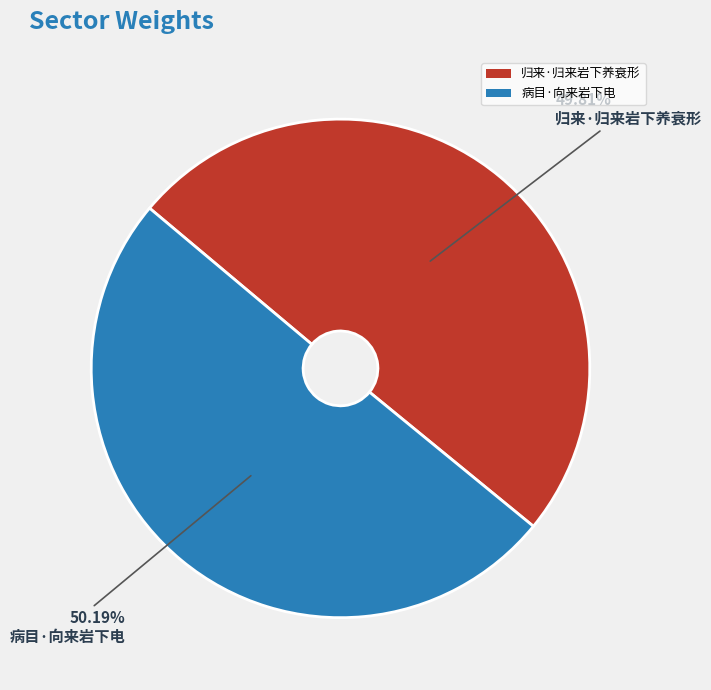

How many segments does this pie chart have?

2